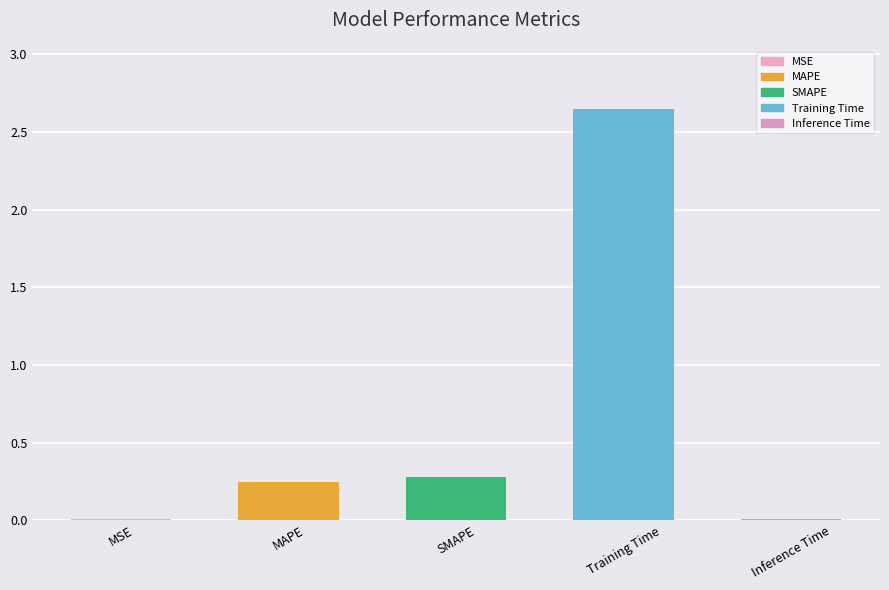

What is the sum of all values?

3.2